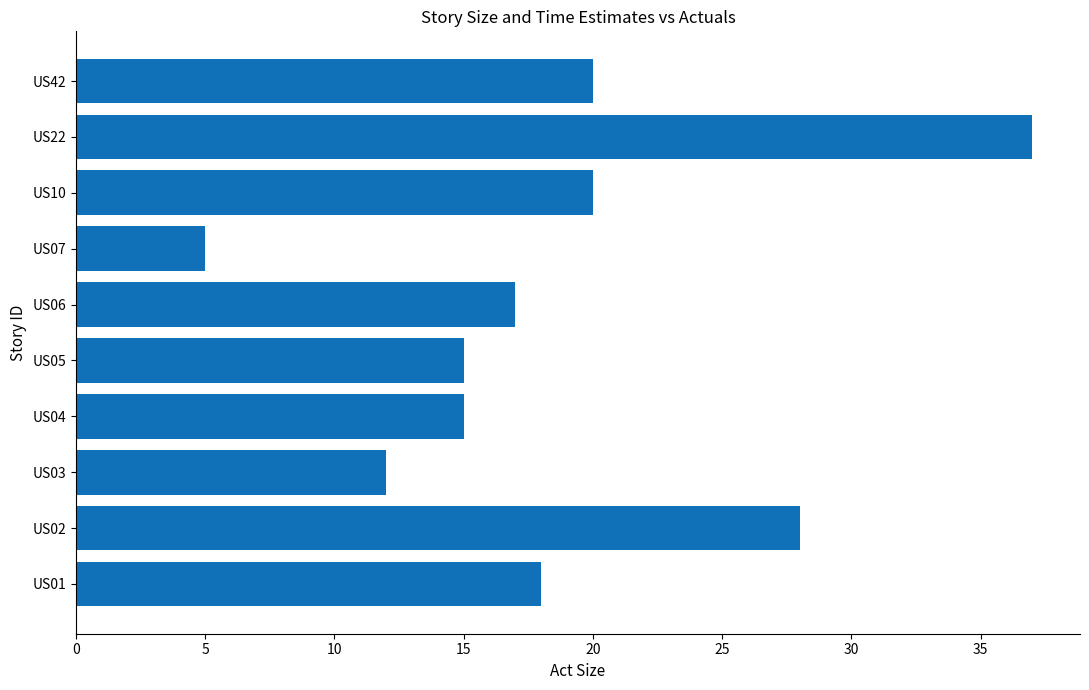

What is the difference between the second highest and second lowest values?

16